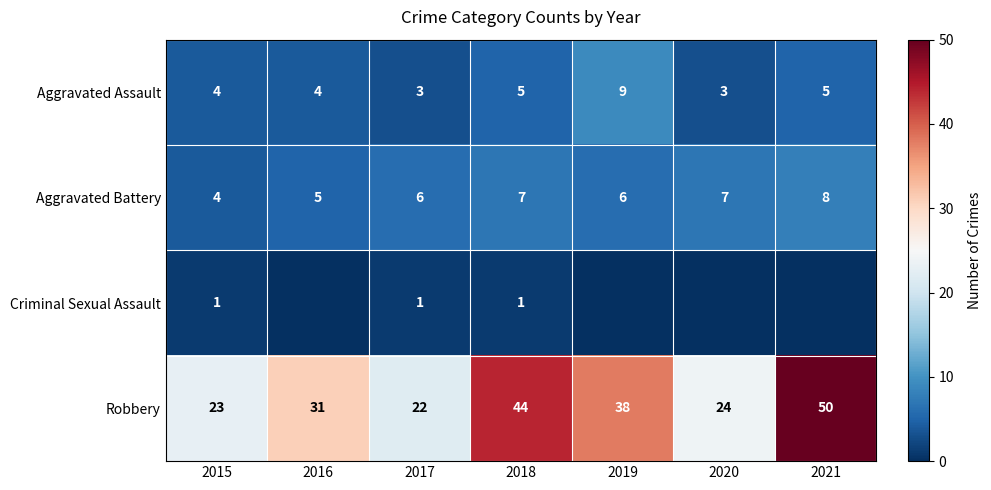

The value of Robbery at 2019 is 38. True or false?

True